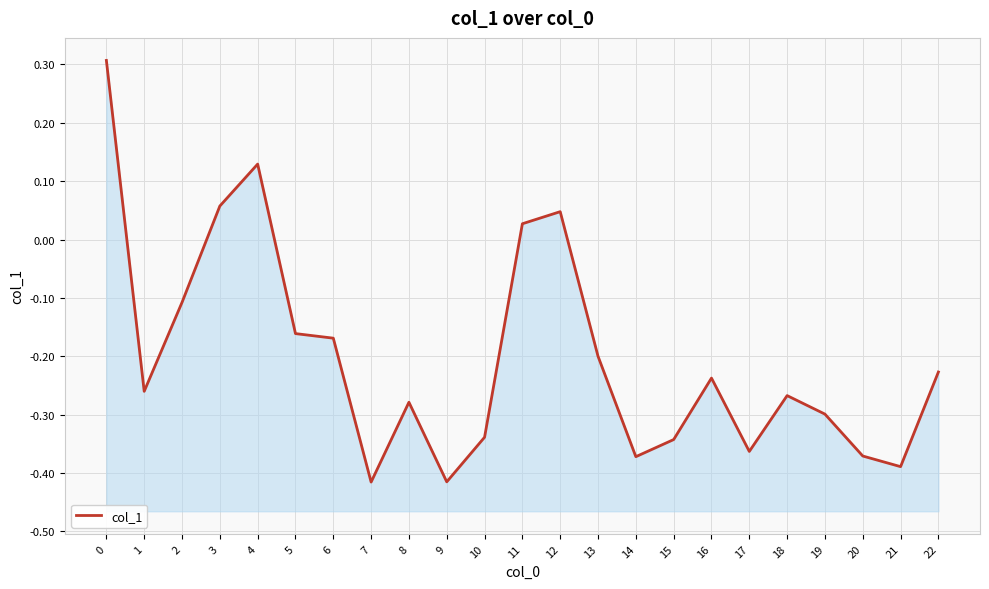

What value does the data have at 20?

-0.4